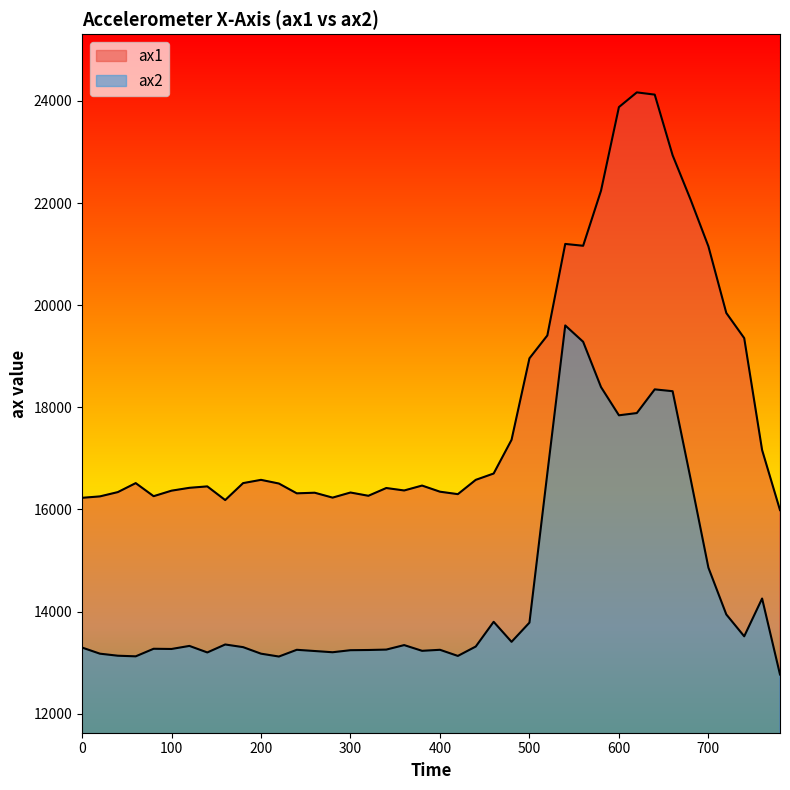

At 660, list the series in order from largest to smallest.

ax1, ax2